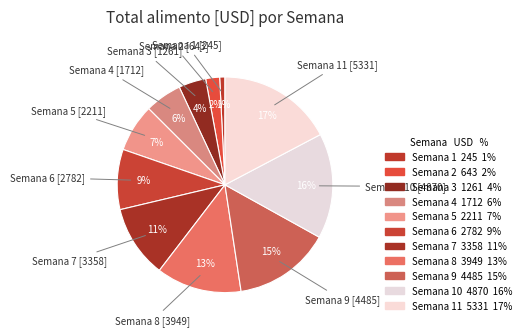

What is the largest slice in the pie chart?

Semana 11